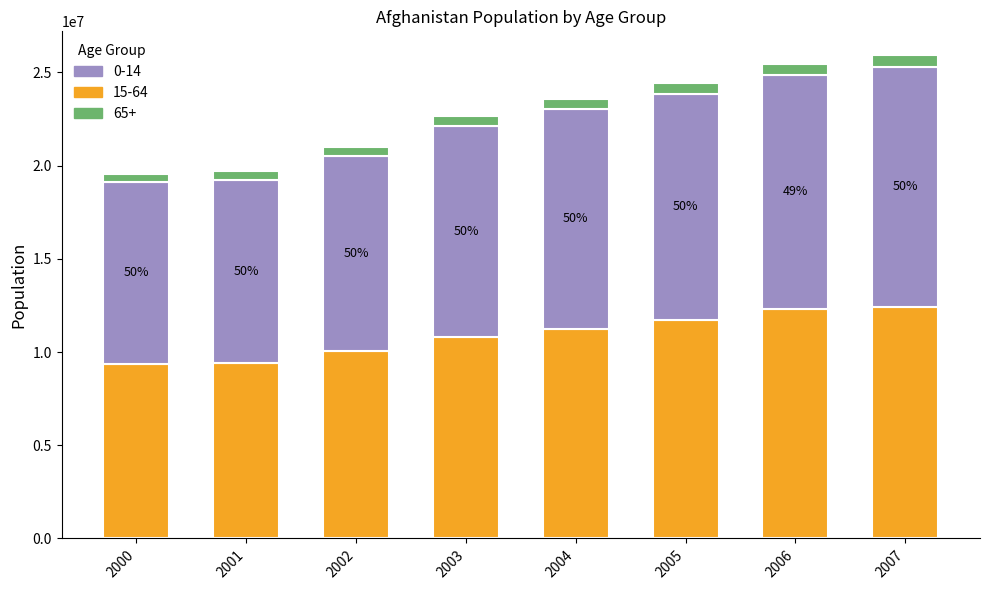

What is the minimum value for 15-64?

9380032